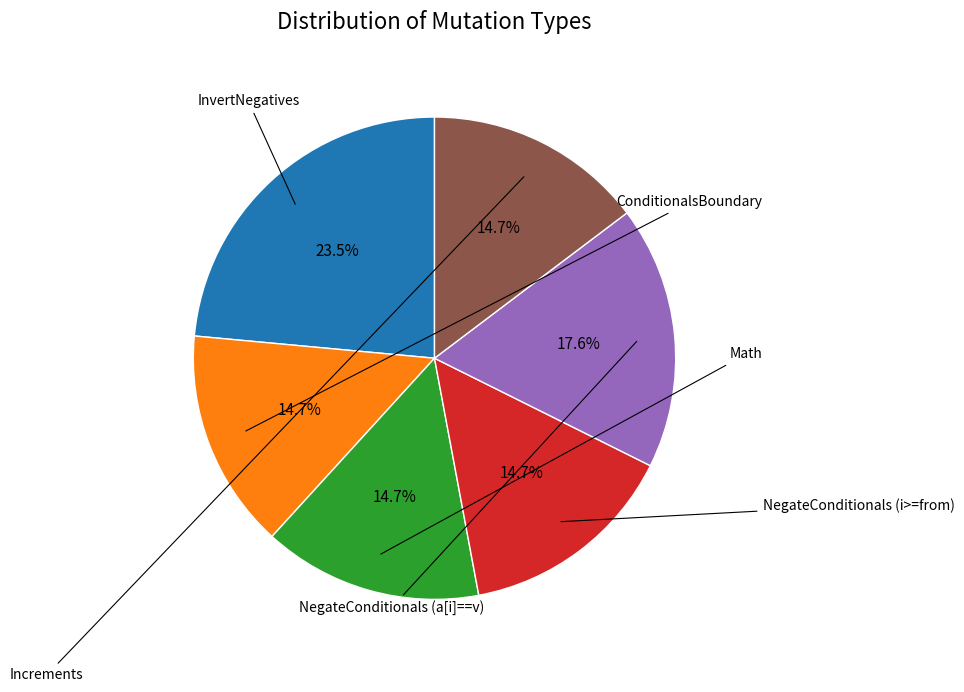

Is there a majority slice in this chart?

No